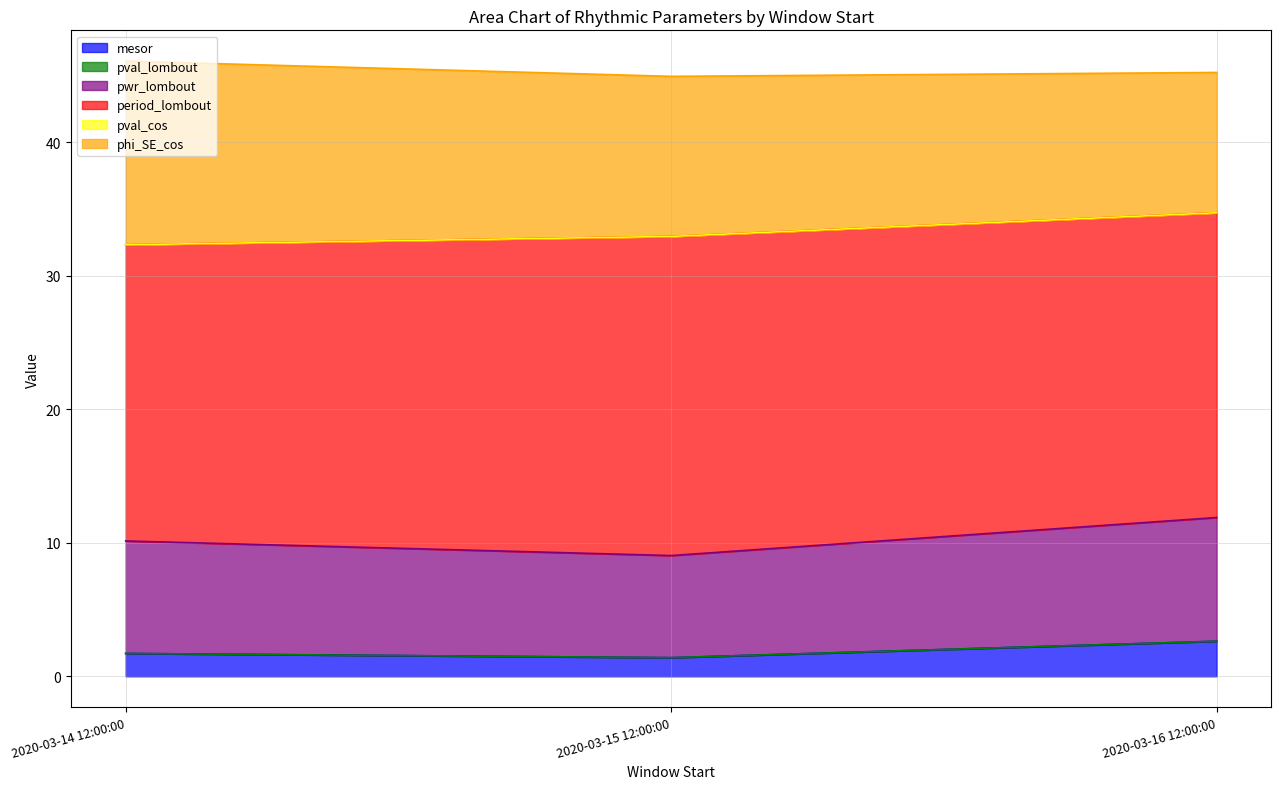

Is it true that pwr_lombout equals 3.1 at 2020-03-15 12:00:00?

False